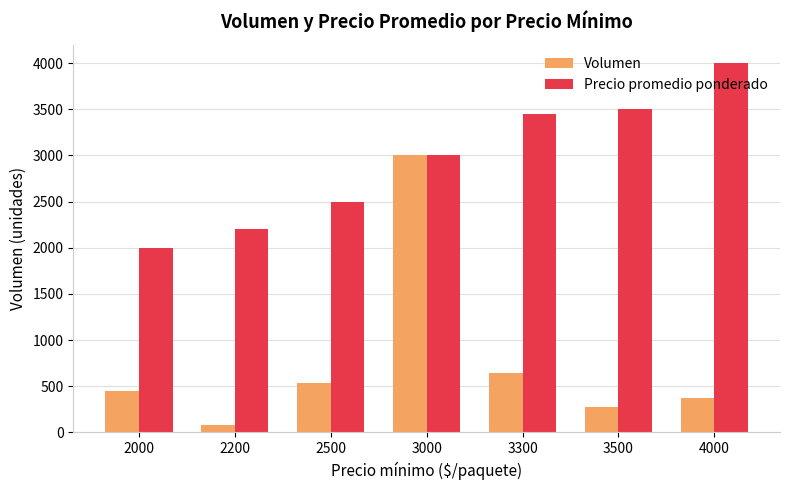

Is the value of Volumen at 3500 greater than the value of Precio promedio ponderado at 3500?

No